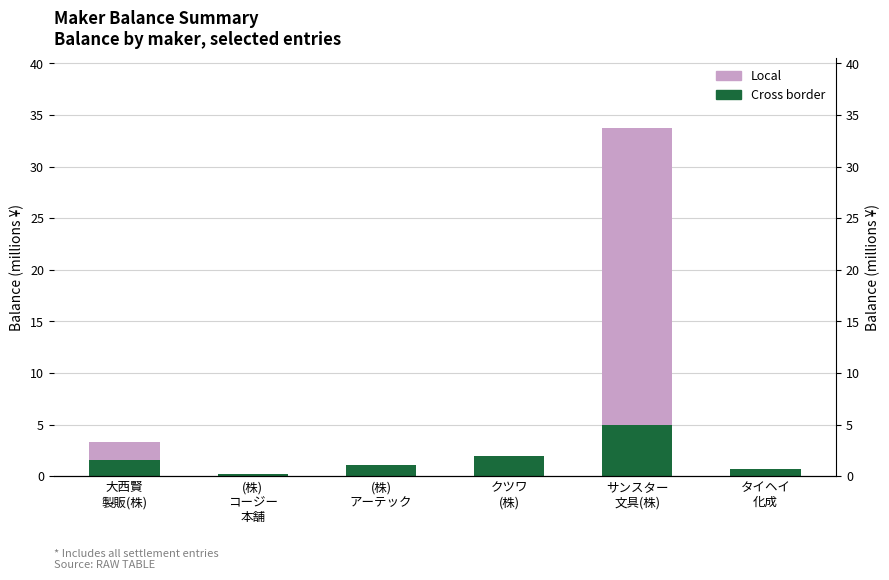

What is the label of the 5th bar from the right?

(株)
コージー
本舗